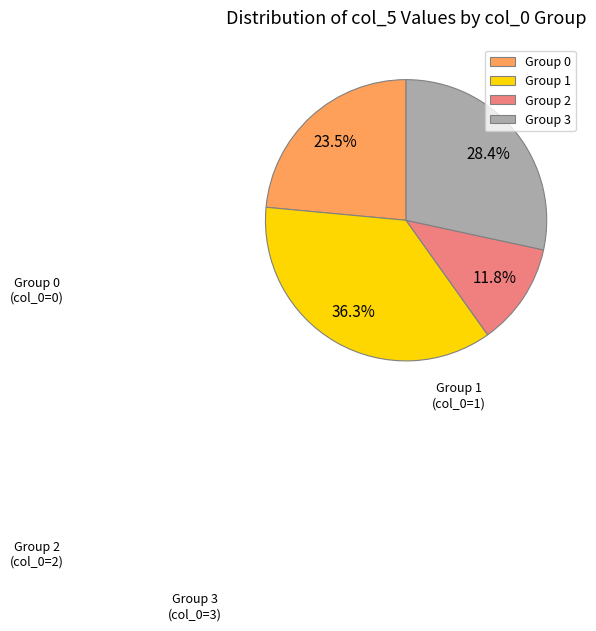

Is there a majority slice in this chart?

No